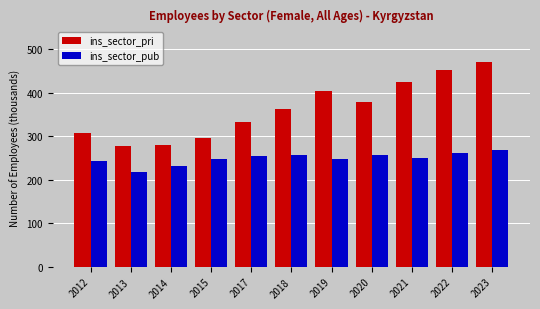

Does the chart contain any negative values?

No